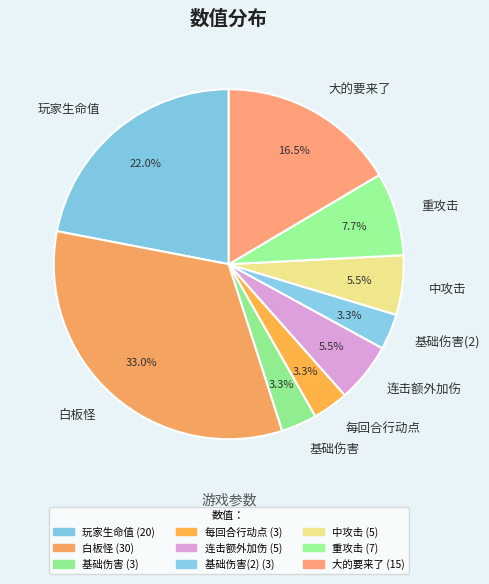

What percentage is the 玩家生命值 slice, to the nearest percent?

22%